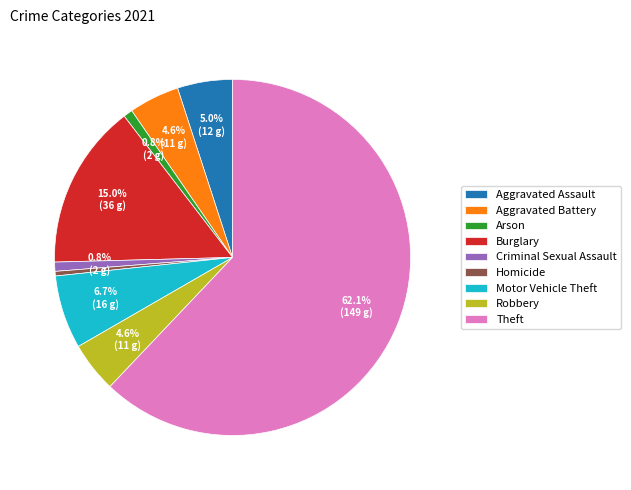

Which slice is the largest?

Theft